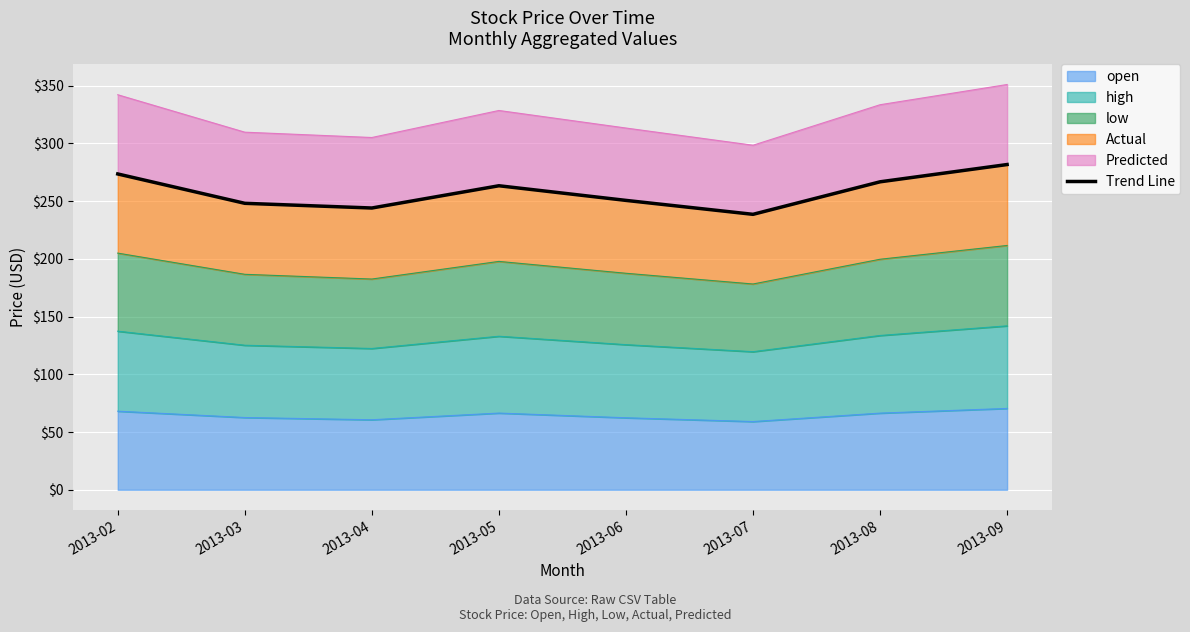

At which category does the data reach its first local valley?

2013-04